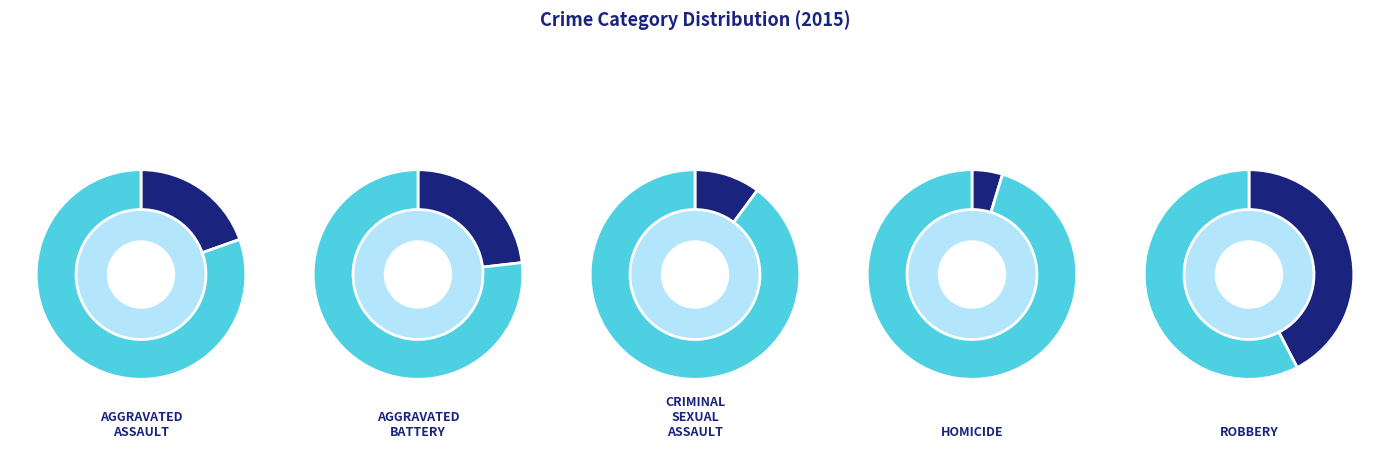

Combined, do Robbery and Aggravated Assault account for over 50%?

Yes